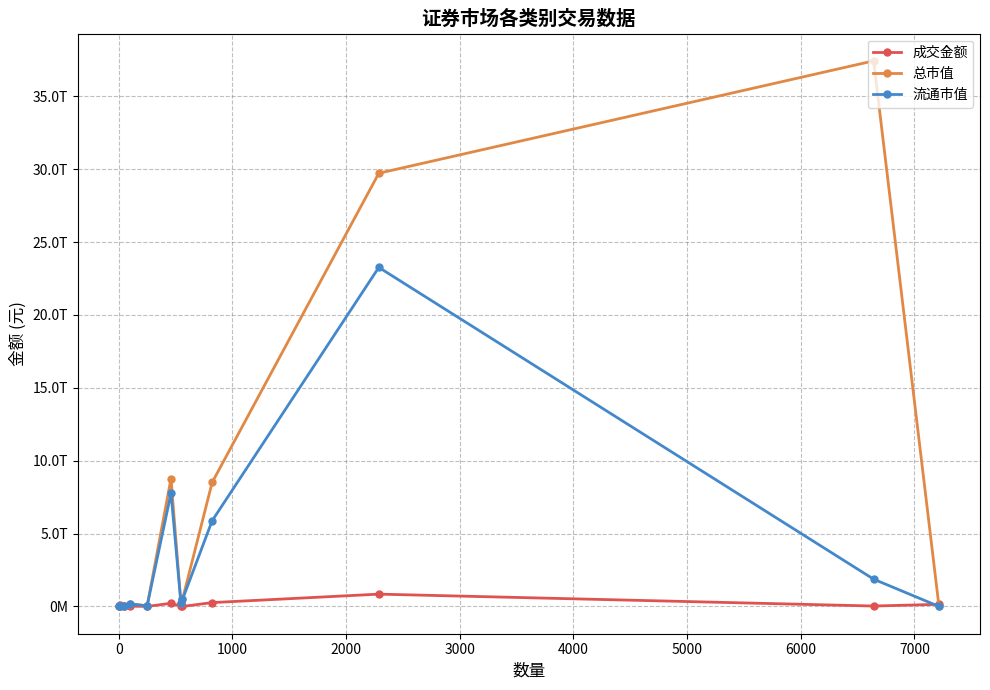

True or false: 流通市值 and 总市值 intersect in this chart.

False